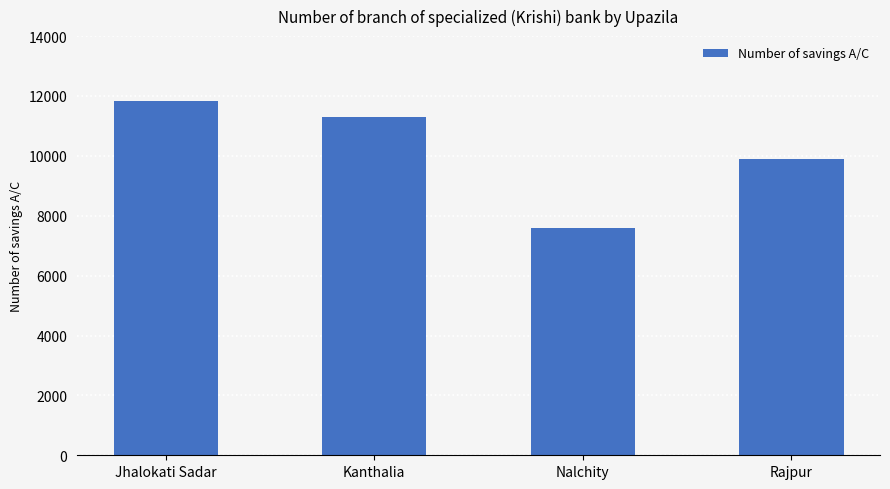

Count the number of categories in the chart.

4